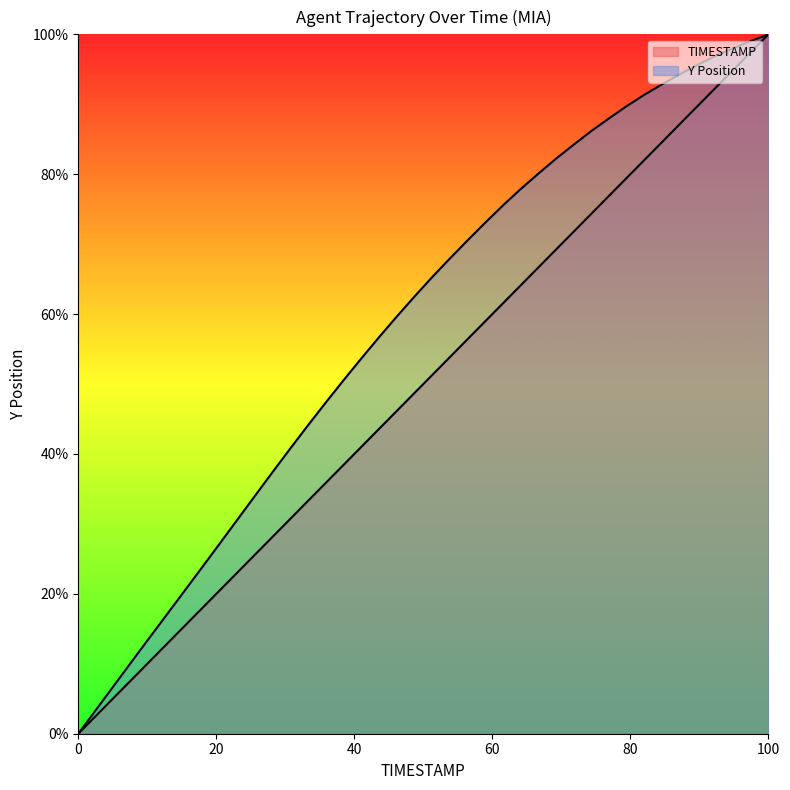

What is the label of the 27th point from the right?

23.3